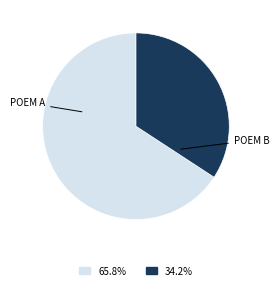

Is there any slice that represents more than half of the pie?

Yes